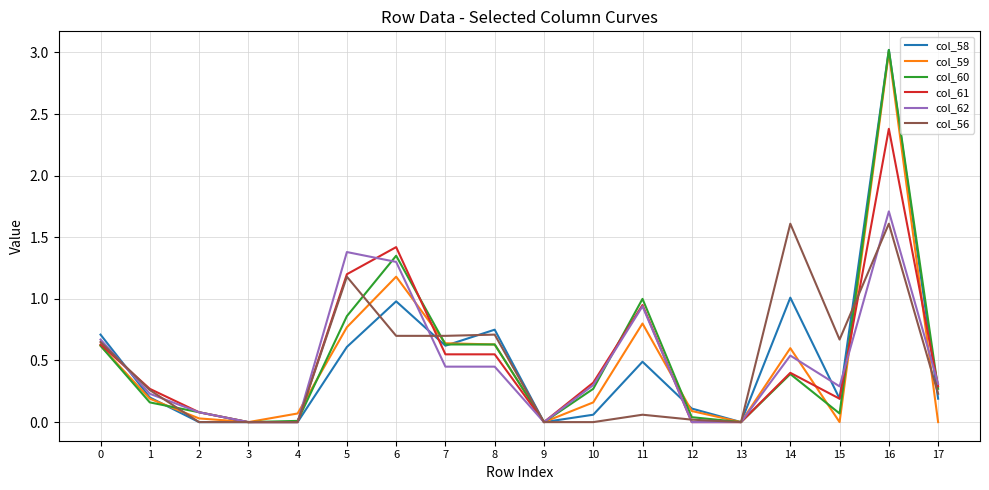

Is it true that col_61 equals 0.3 at 1?

True